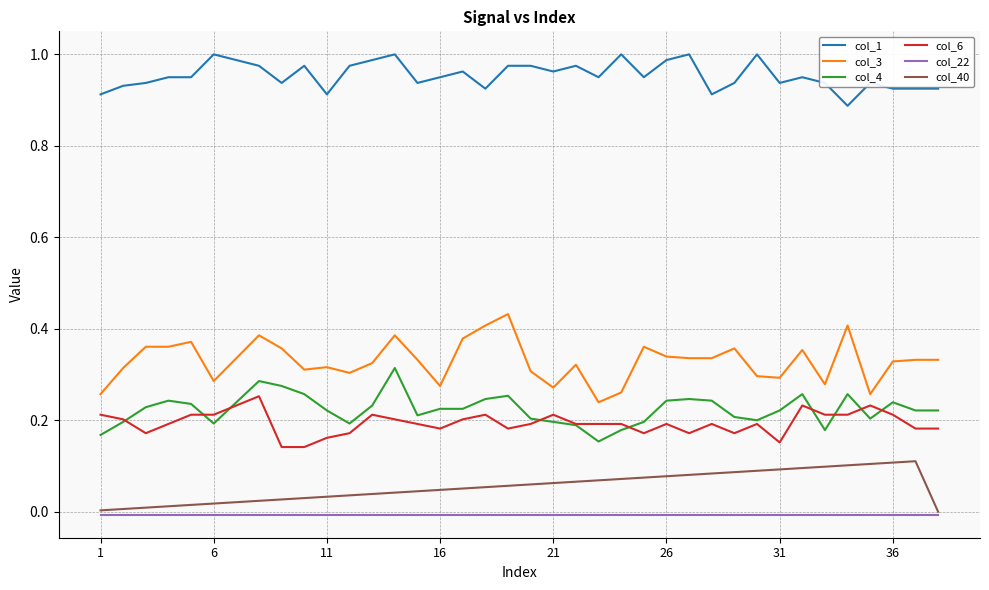

Which series has the largest range (max minus min)?

col_3